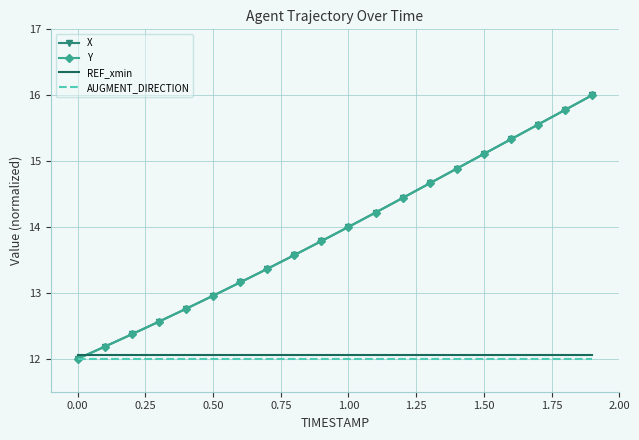

What is the greatest value displayed?

16.0